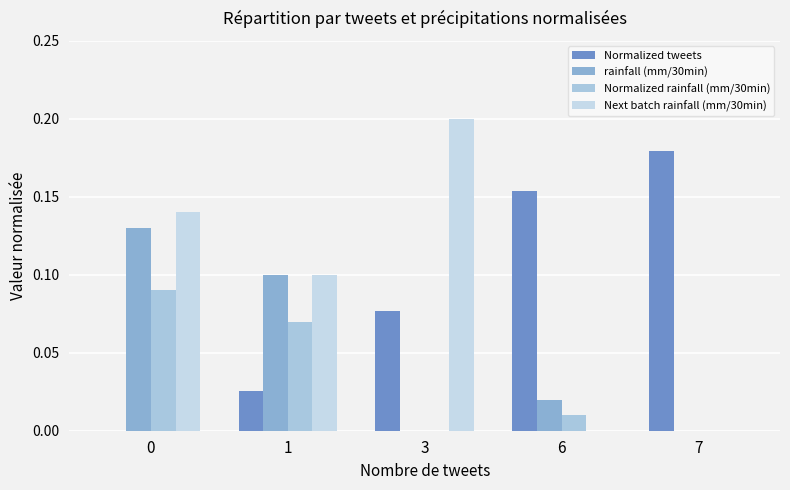

Rank the series by their maximum value, from lowest to highest.

Normalized rainfall (mm/30min), rainfall (mm/30min), Normalized tweets, Next batch rainfall (mm/30min)